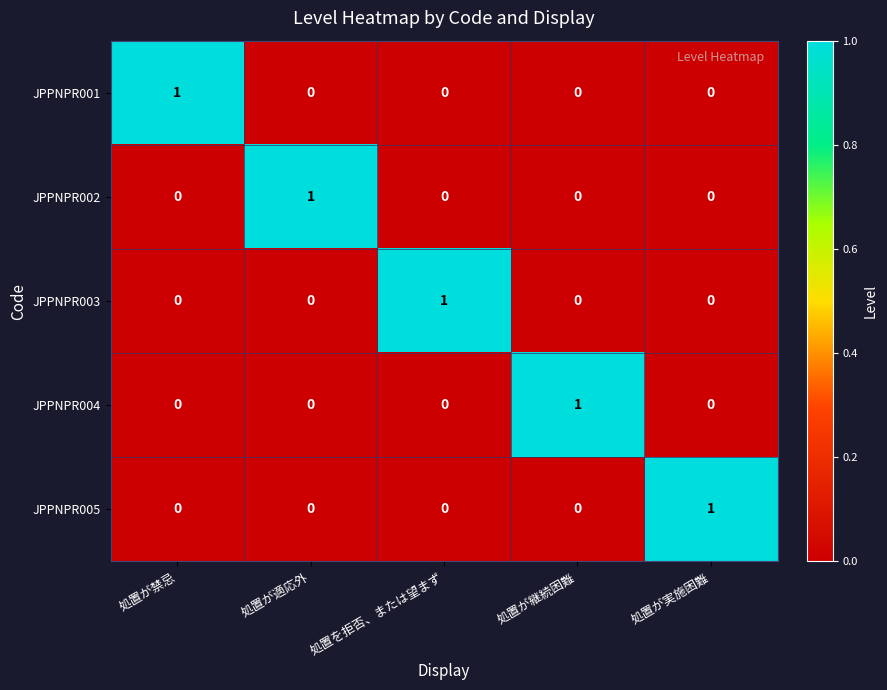

How many JPPNPR005 values are between 0 and 1?

5